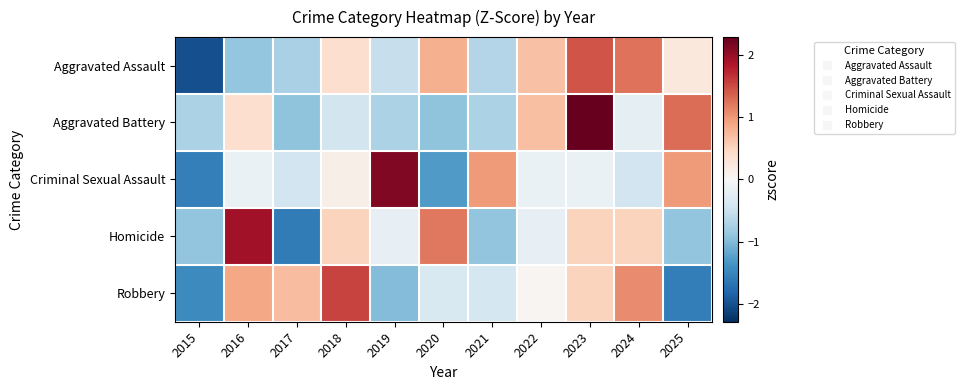

Which has a higher value, 2019 or 2020?

2020